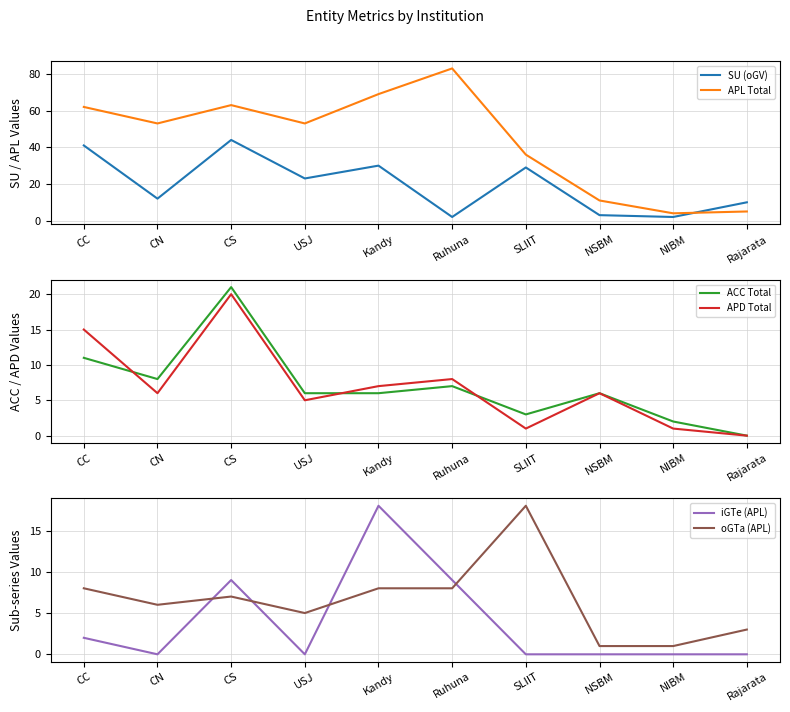

What is the sum of the ACC Total values at CN and NSBM?

14